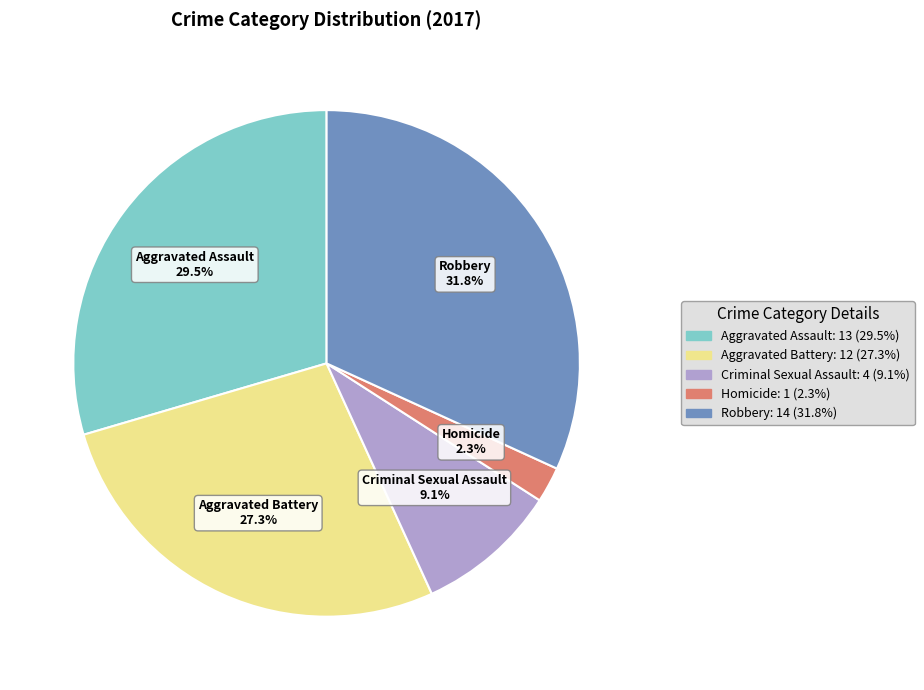

The Robbery slice represents 21% of the pie. True or false?

False